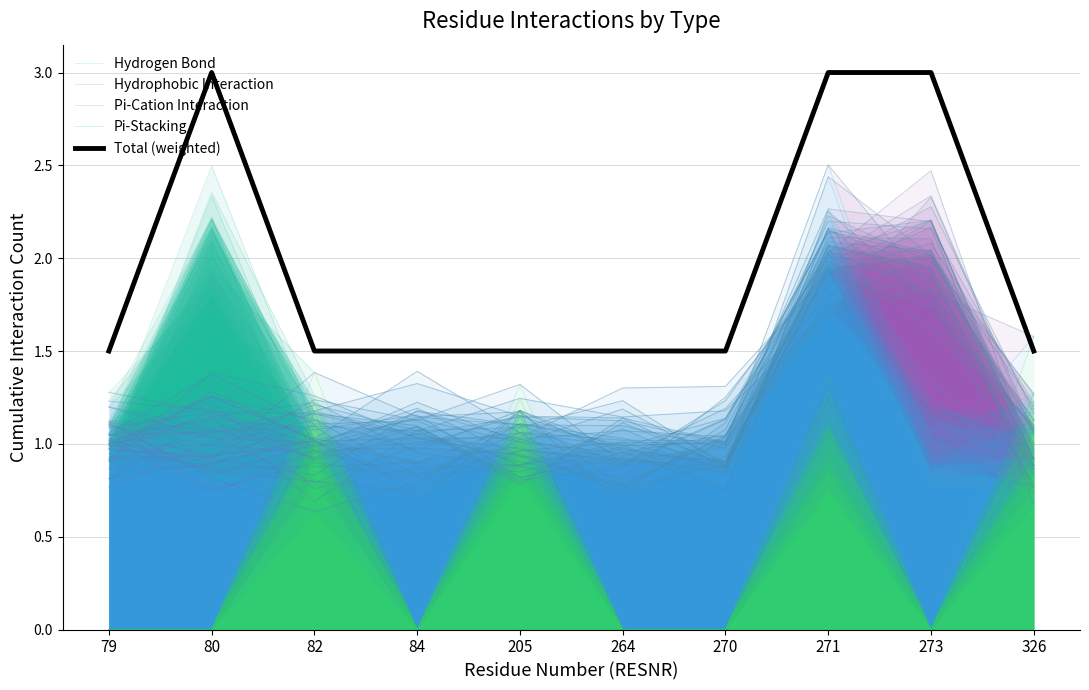

How many data points in Pi-Stacking are less than 1?

5